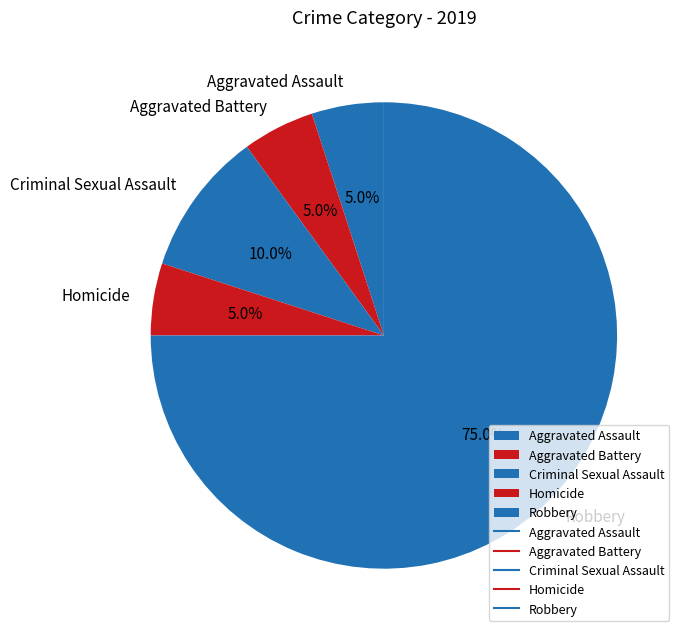

What is the ratio of the value at Criminal Sexual Assault to the value at Aggravated Battery?

2.0